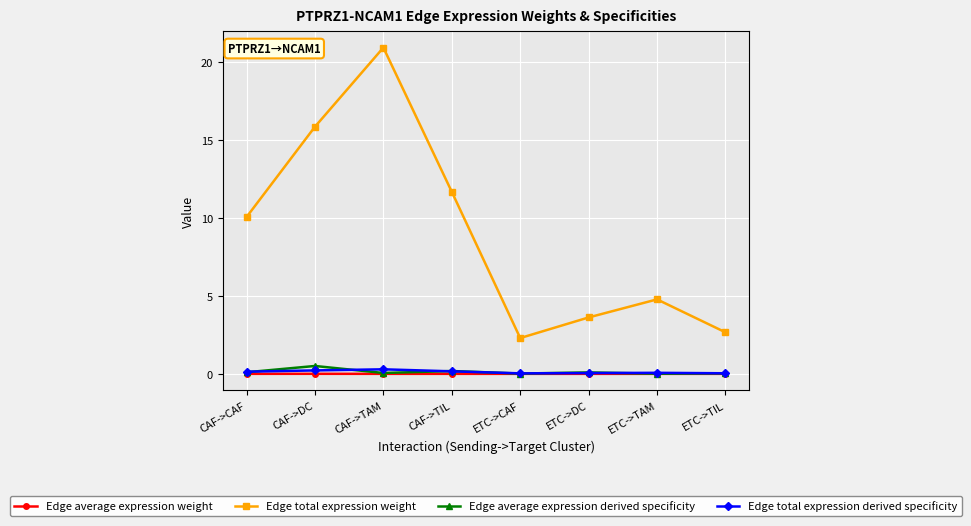

What is the sum of all Edge average expression derived specificity values?

1.0